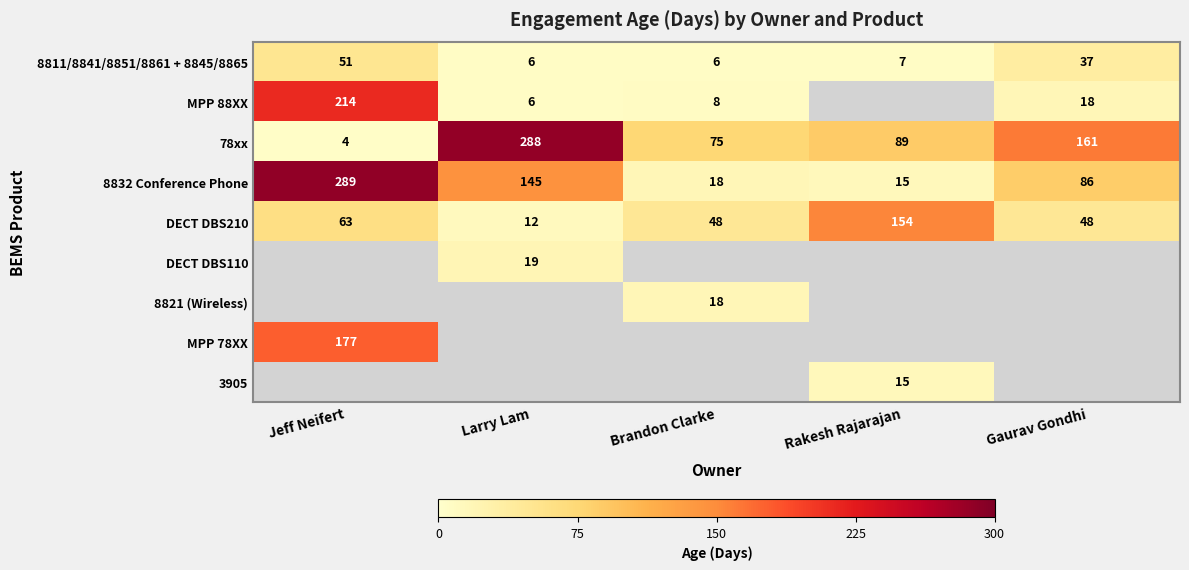

How many categories are shown in the chart?

5